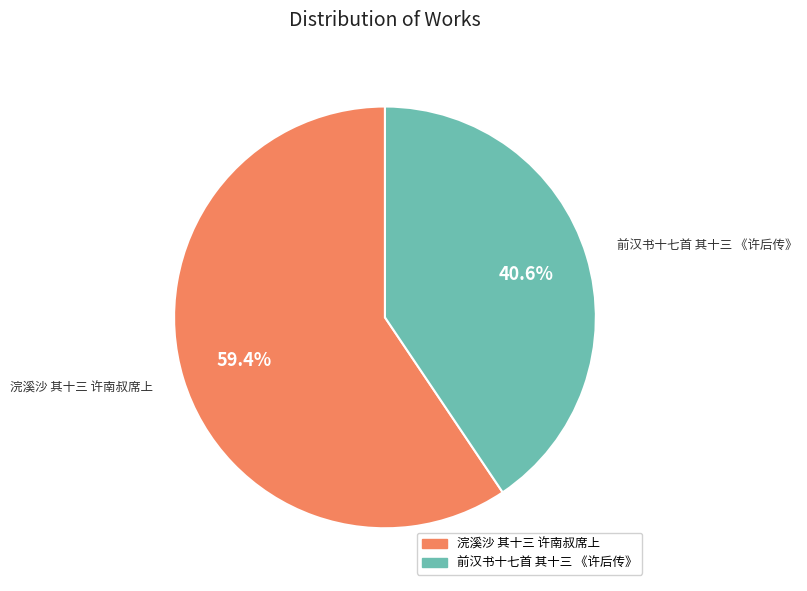

Rank the categories by value from lowest to highest.

前汉书十七首 其十三 《许后传》, 浣溪沙 其十三 许南叔席上